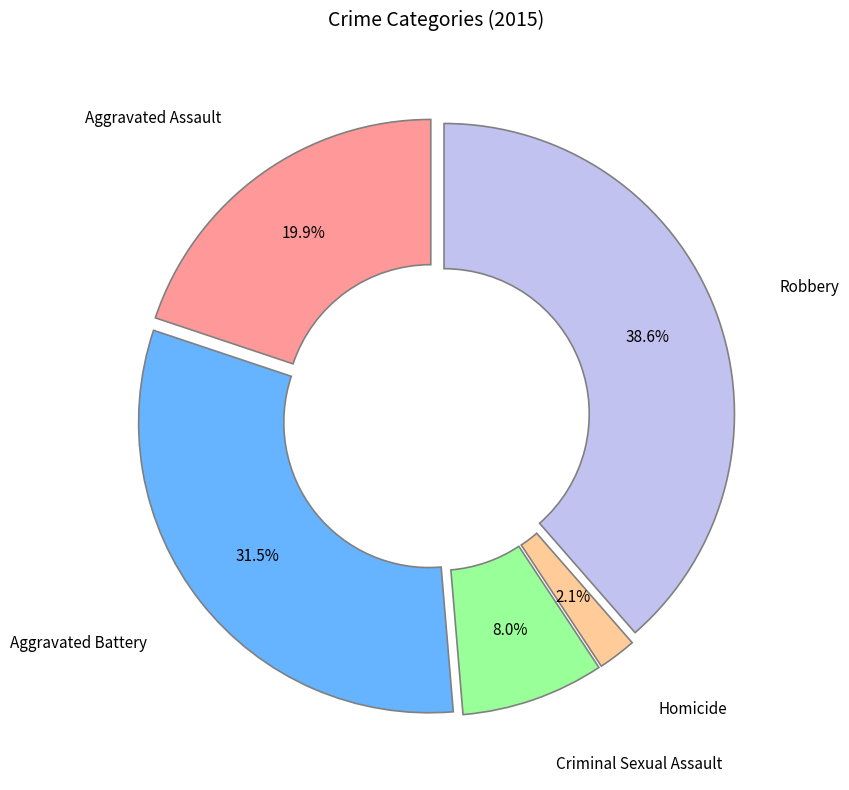

Is there a majority slice in this chart?

No